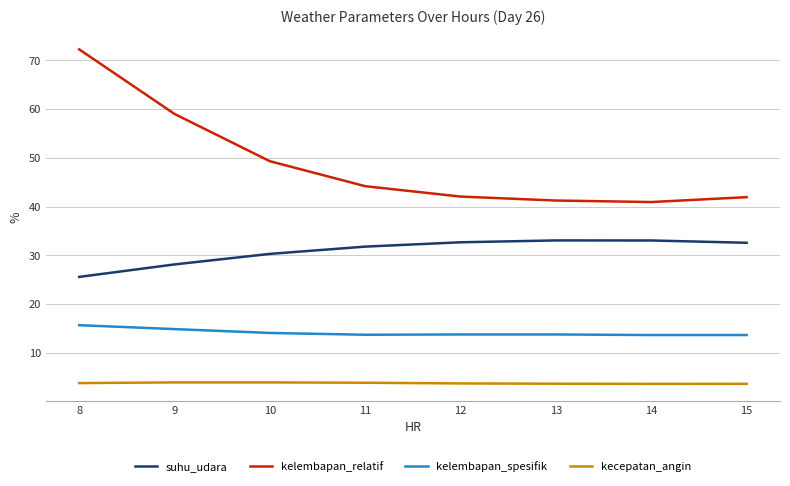

What is the difference between the highest and lowest values at 13?

37.6